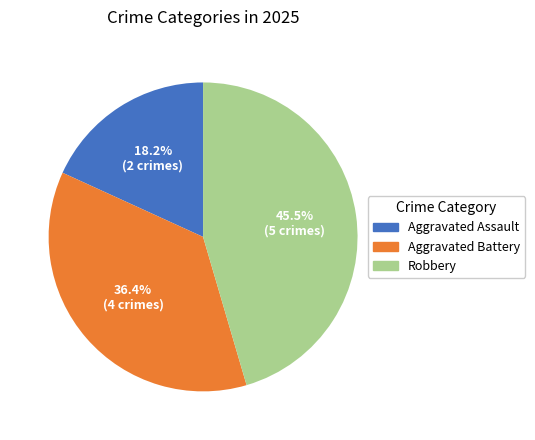

Is there any slice that represents more than half of the pie?

No